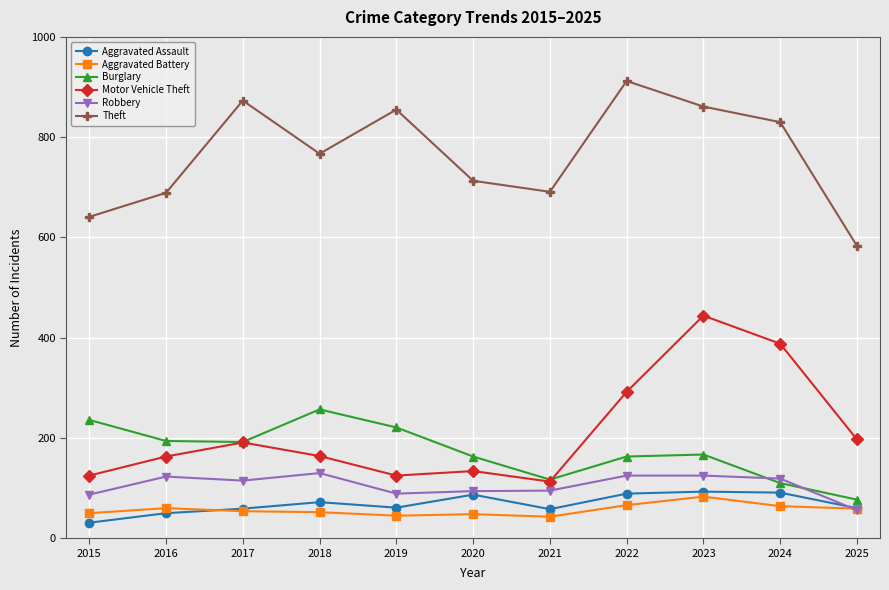

Read the Motor Vehicle Theft value at 2017, to the nearest 10.

190